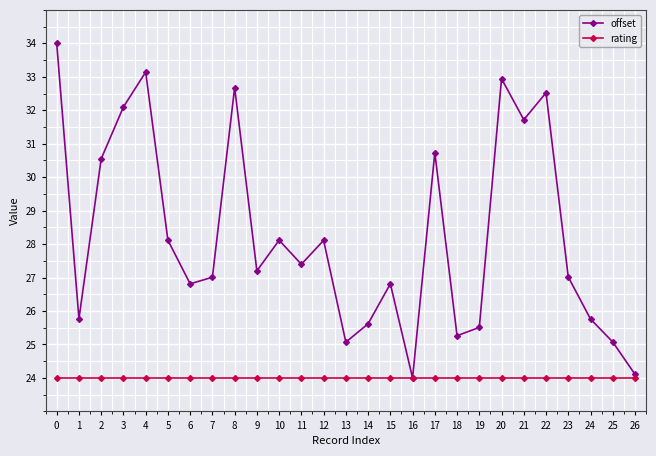

Reading left to right, list all the values displayed in this chart.

offset: 34.0	25.8	30.5	32.1	33.1	28.1	26.8	27.0	32.7	27.2	28.1	27.4	28.1	25.1	25.6	26.8	24.0	30.7	25.3	25.5	32.9	31.7	32.5	27.0	25.8	25.1	24.1
rating: 24.0	24.0	24.0	24.0	24.0	24.0	24.0	24.0	24.0	24.0	24.0	24.0	24.0	24.0	24.0	24.0	24.0	24.0	24.0	24.0	24.0	24.0	24.0	24.0	24.0	24.0	24.0